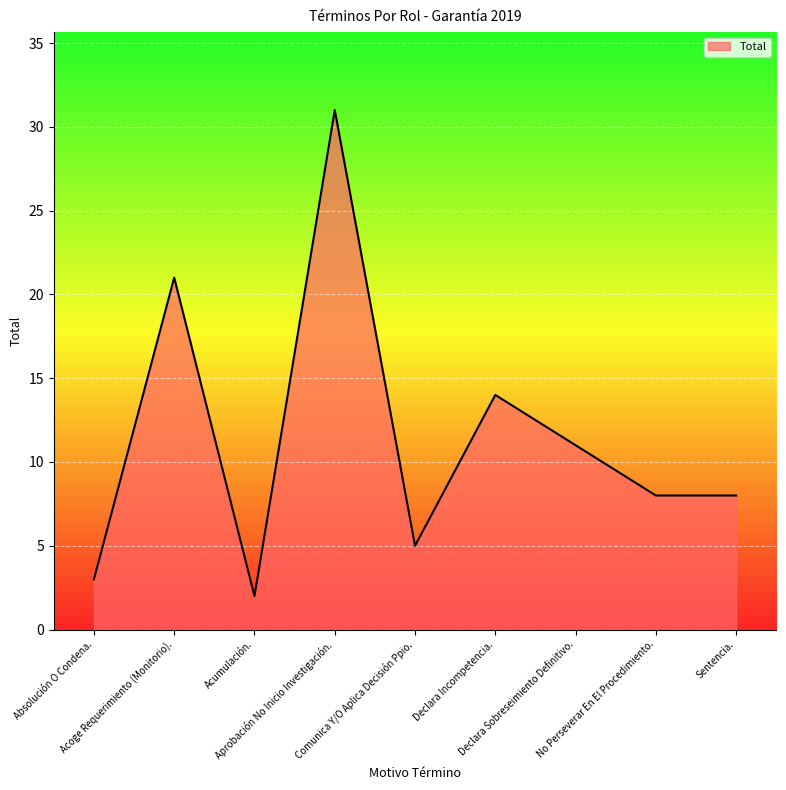

How many interior local peaks (higher than both neighbors) does the data have?

3